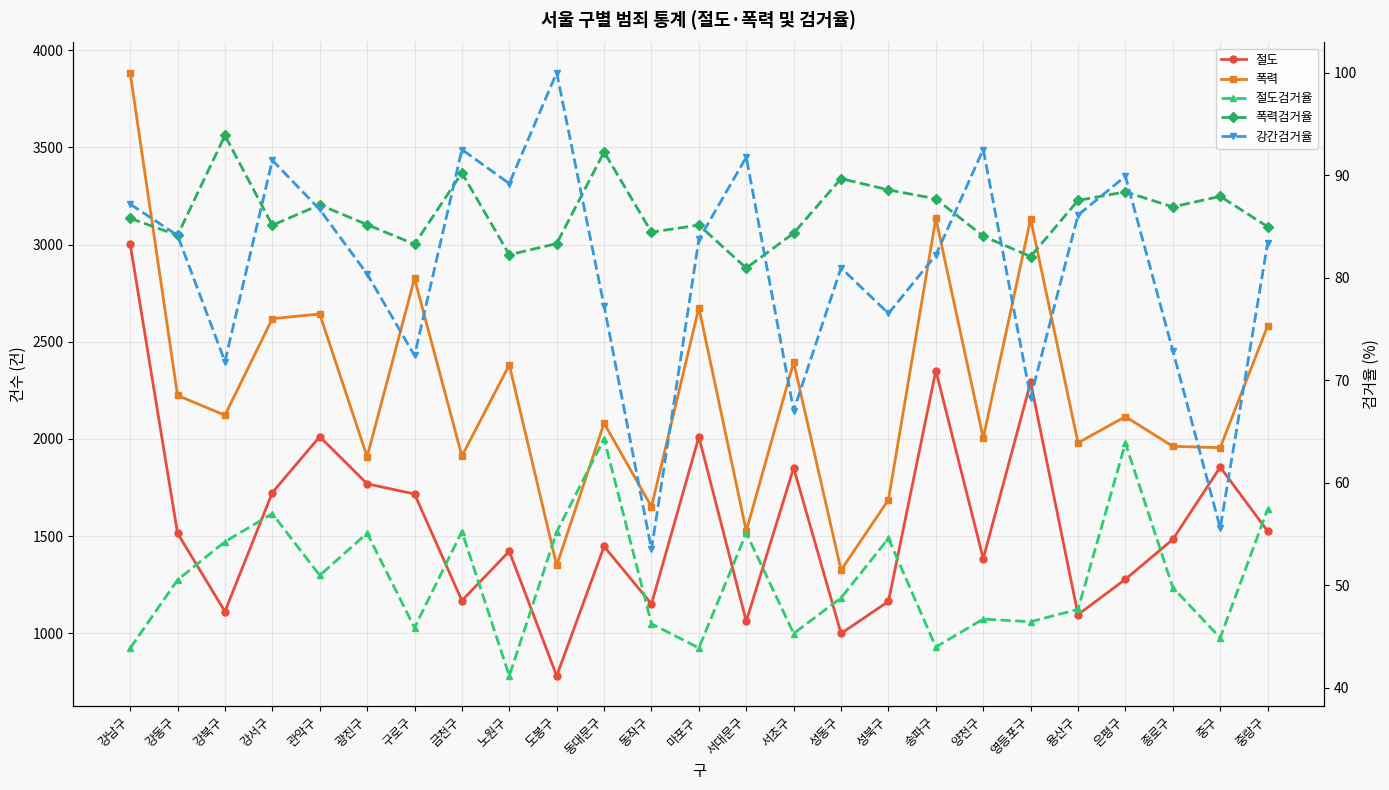

True or false: 폭력검거율 and 절도 cross at least once.

False